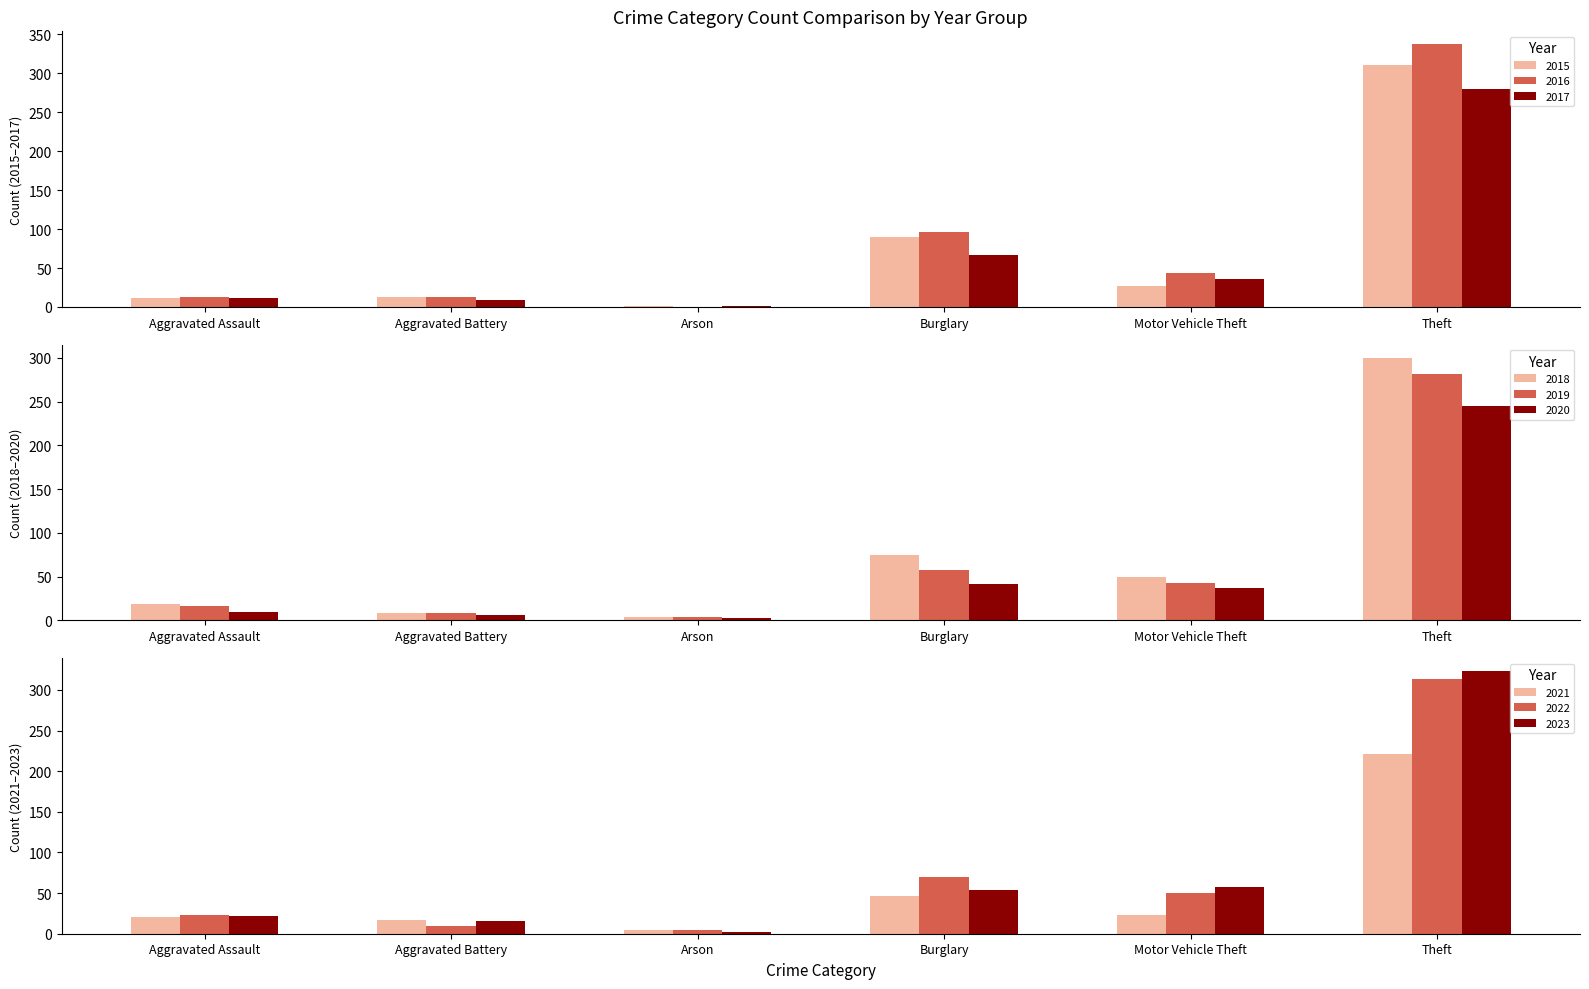

Which category has the highest value in the 2015 series?

Theft